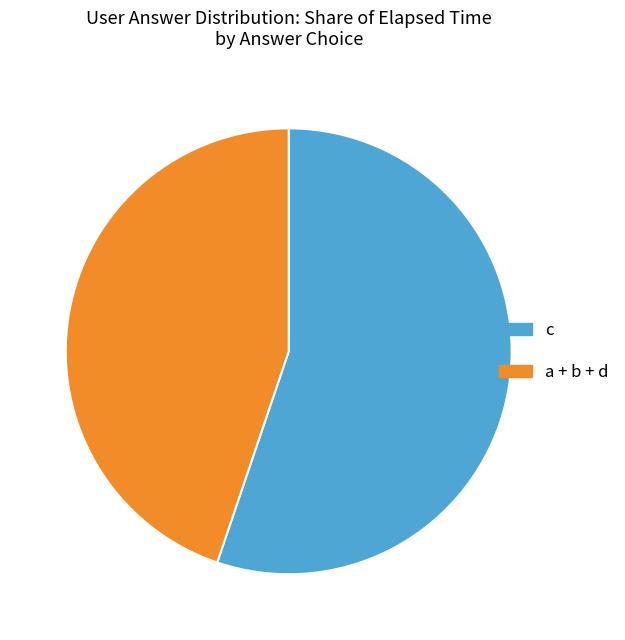

Is it true that c is 55% of the pie?

True